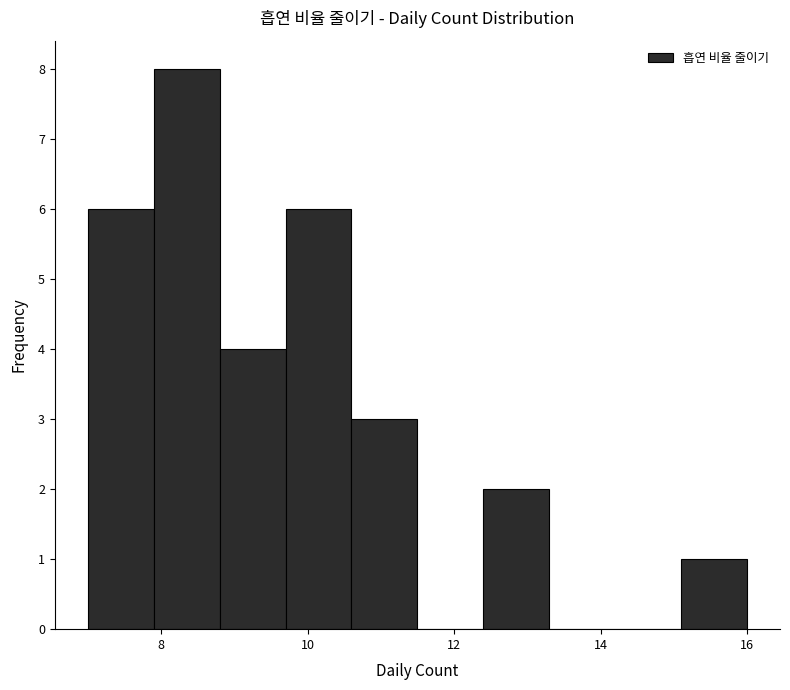

How tall is the bar that spans 9.7 to 10.6 on the x-axis? Neither the bar edges nor the heights are printed on the chart, so give them approximately, as read against the axes.

6